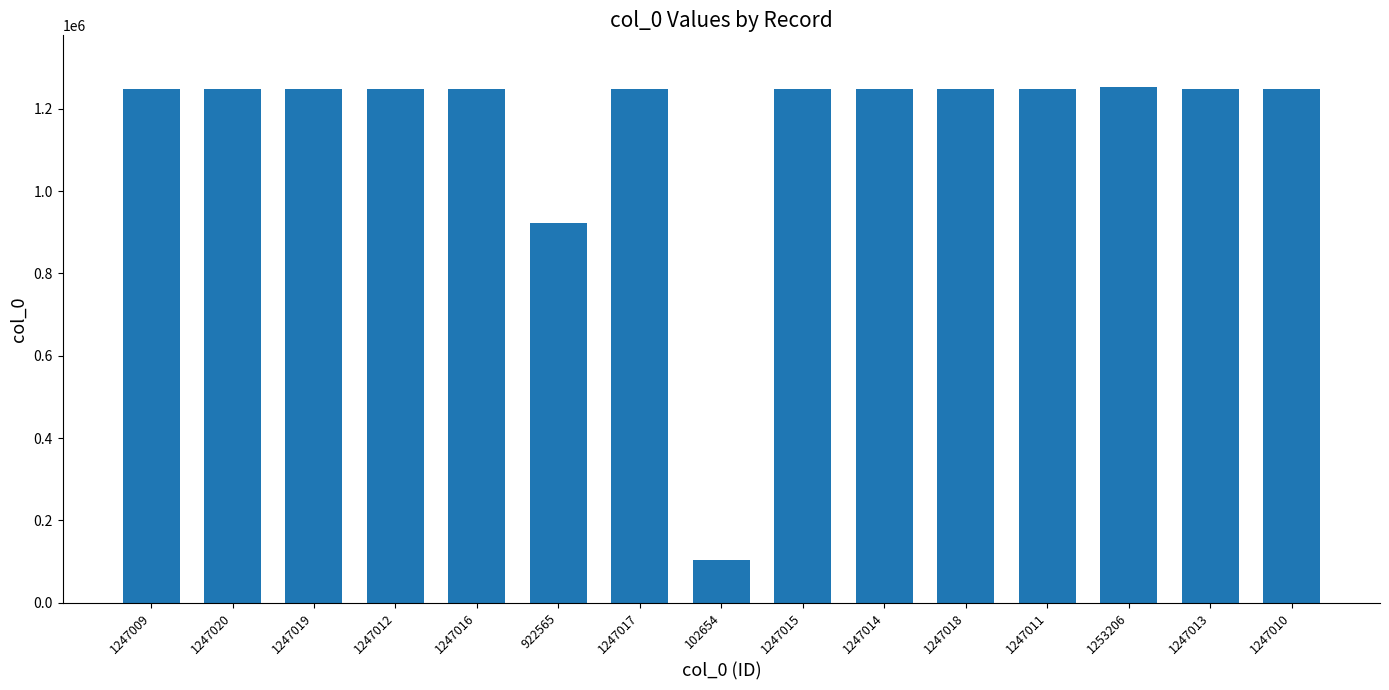

What is the label of the 12th bar from the left?

1247011